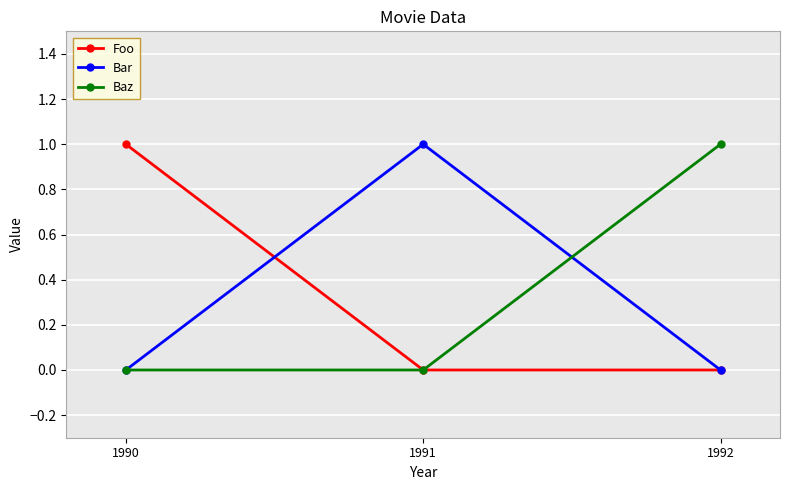

Reading left to right, list all the values displayed in this chart.

Foo: 1	0	0
Bar: 0	1	0
Baz: 0	0	1